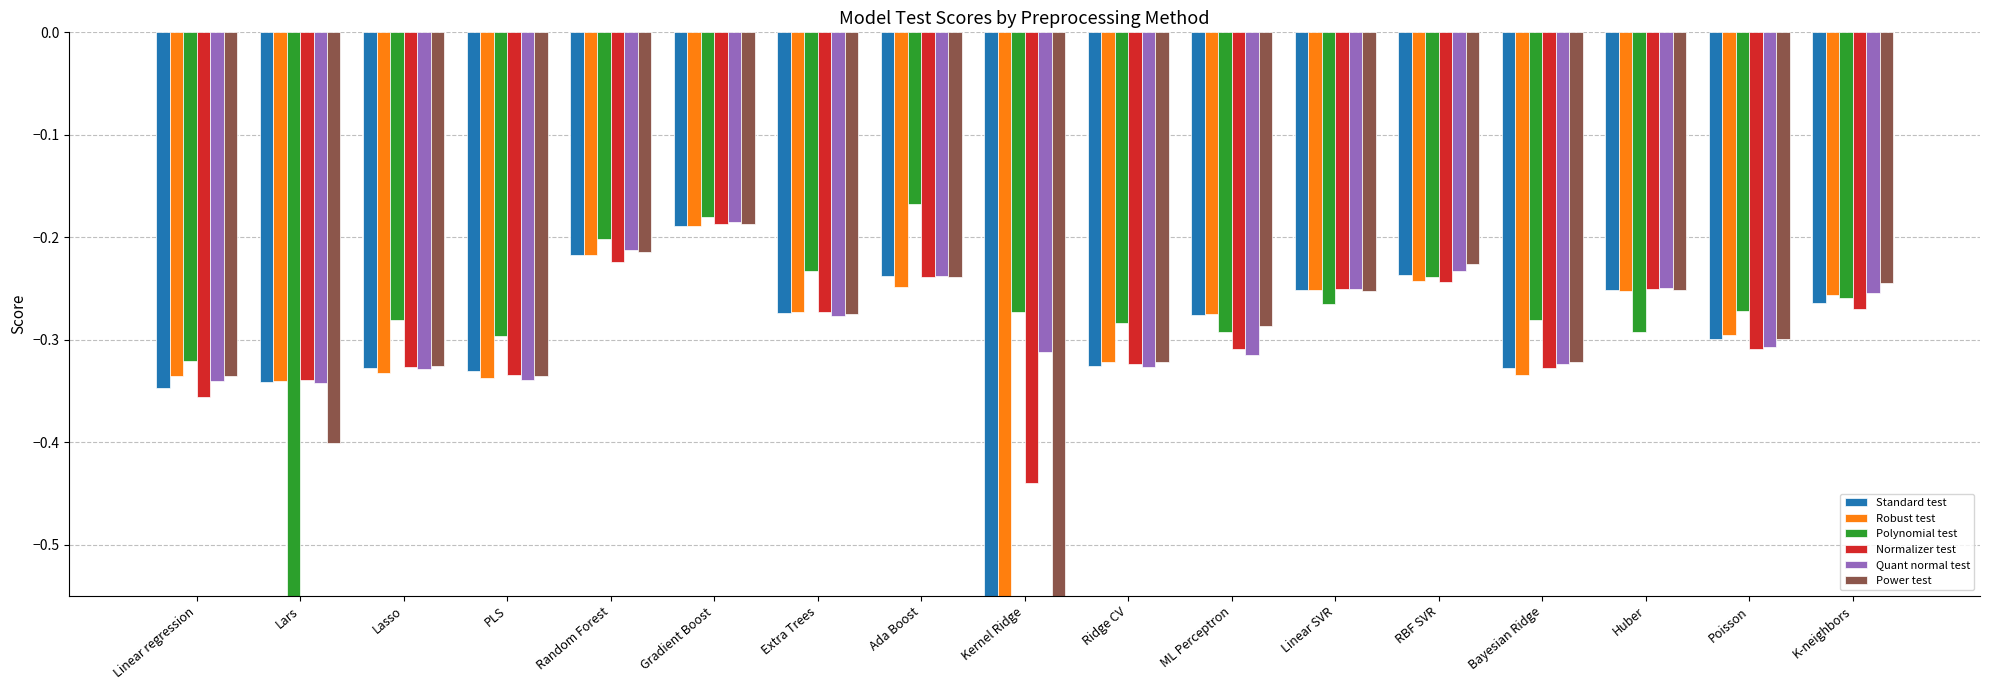

How many bars are there in total?

102